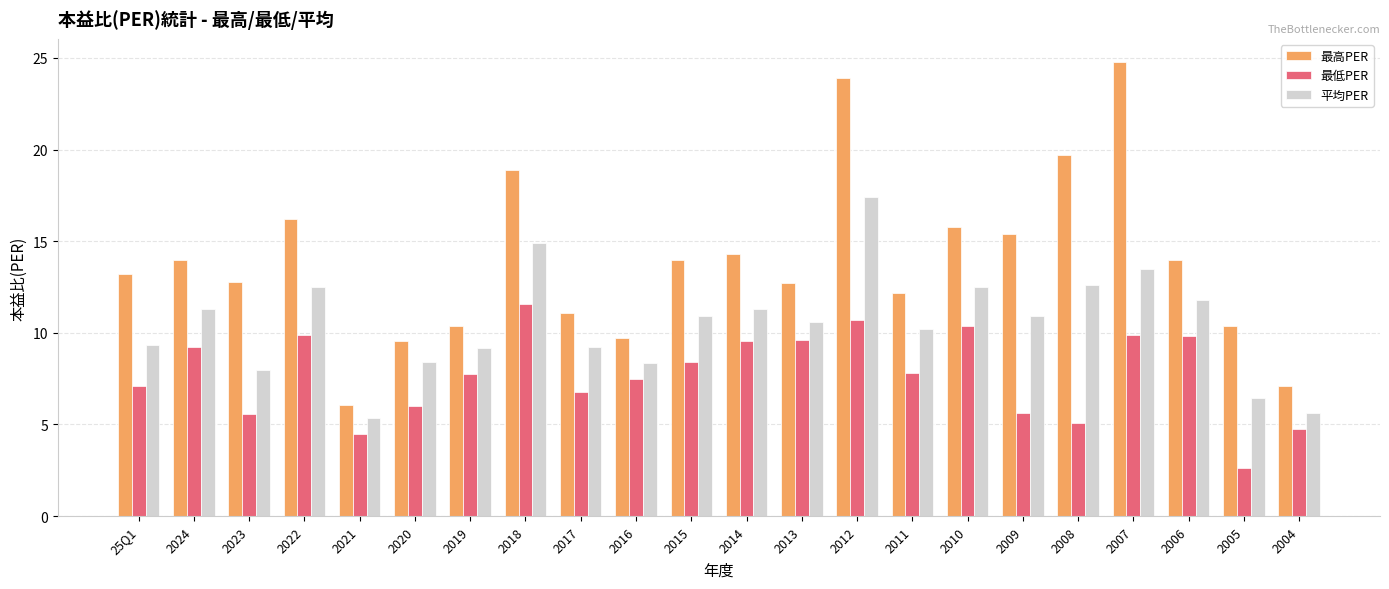

How many bars are there in total?

66